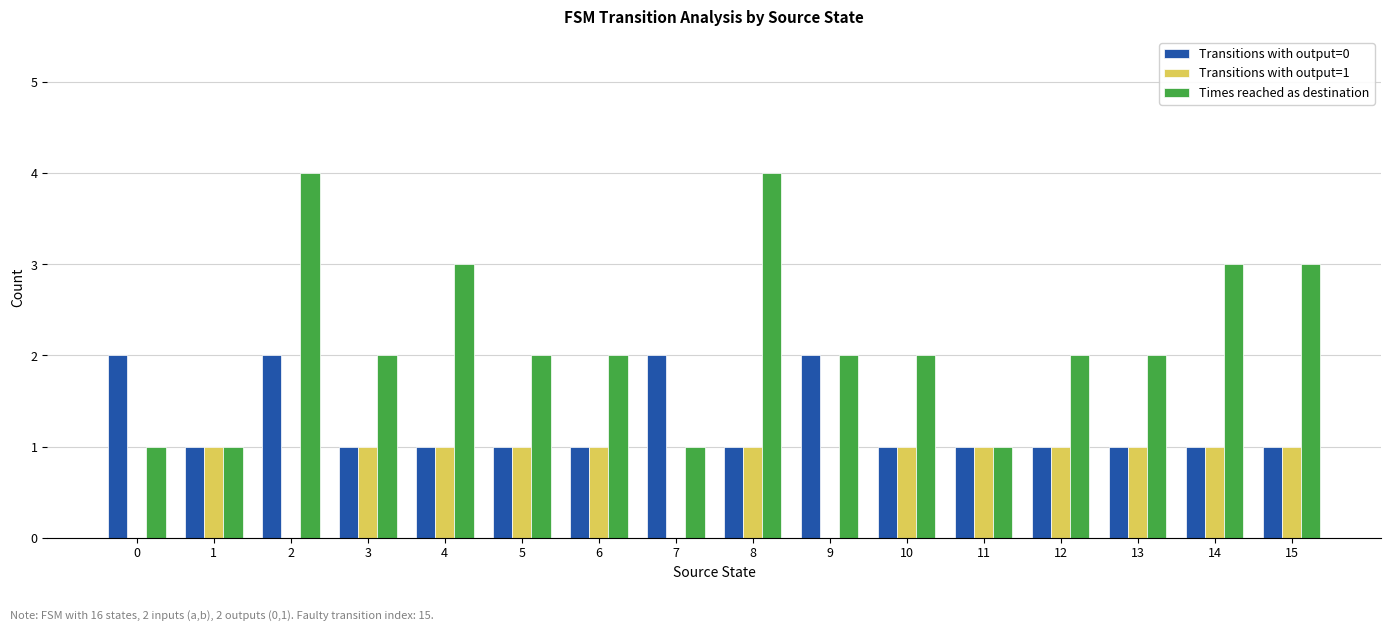

Which series has the largest total across all categories?

Times reached as destination